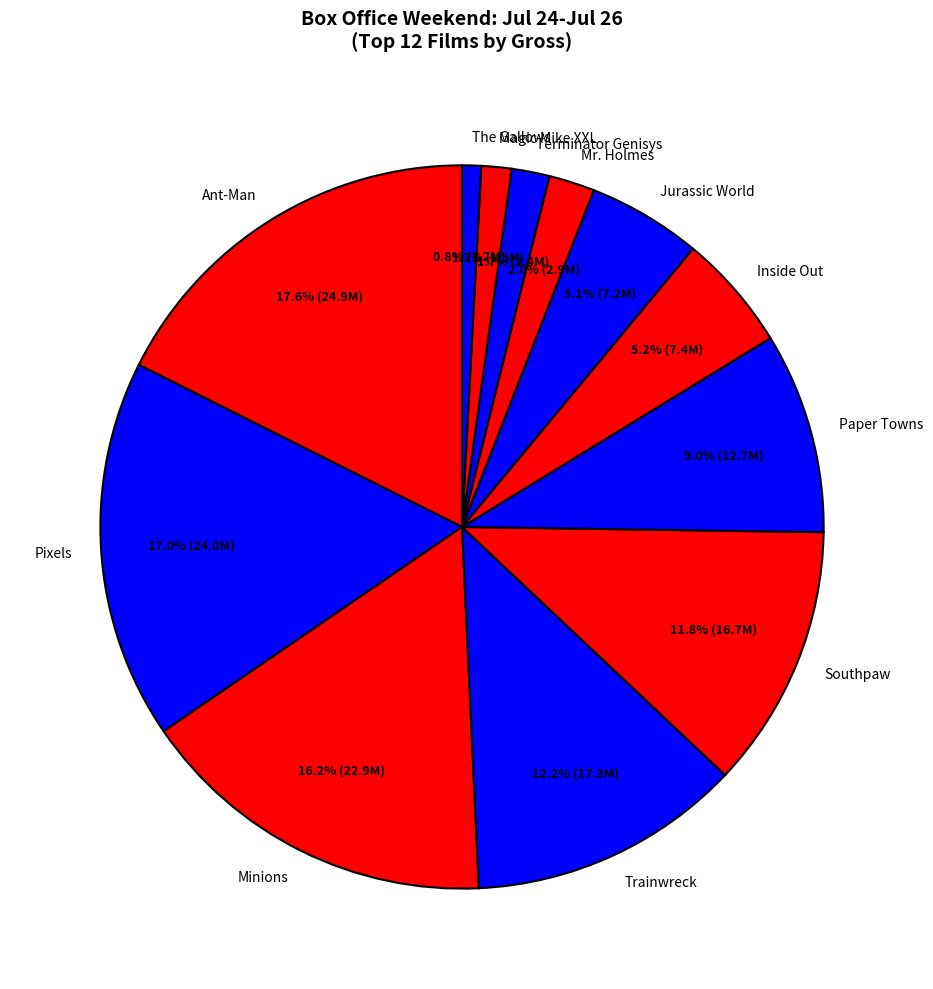

What percentage is NOT represented by Inside Out?

94.8%